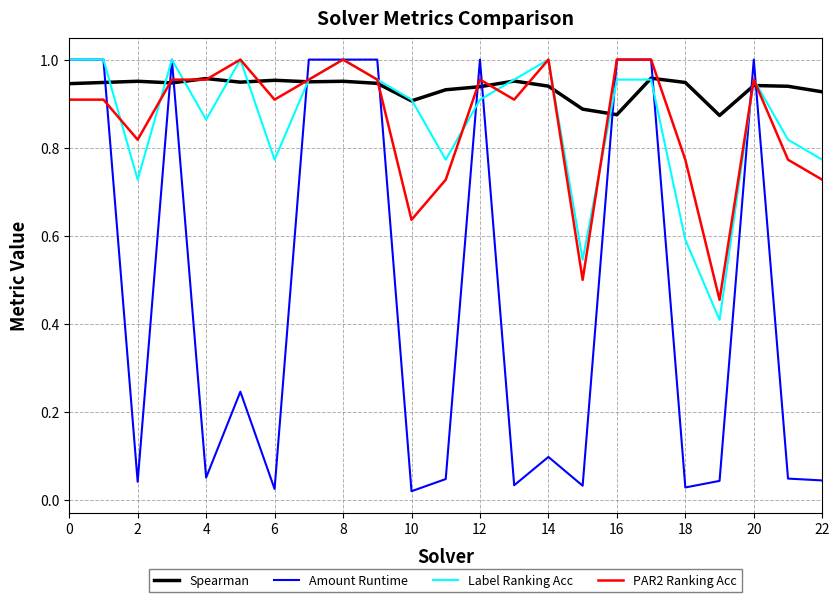

Which series ends up on top after the final intersection of Amount Runtime and Spearman?

Spearman